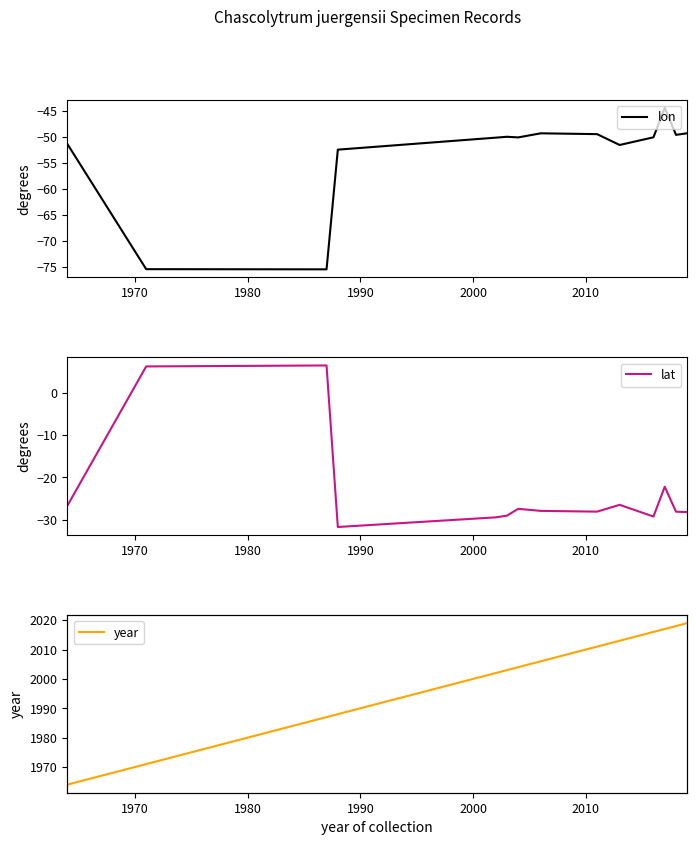

What are all the series names shown in the legend?

lon, lat, year